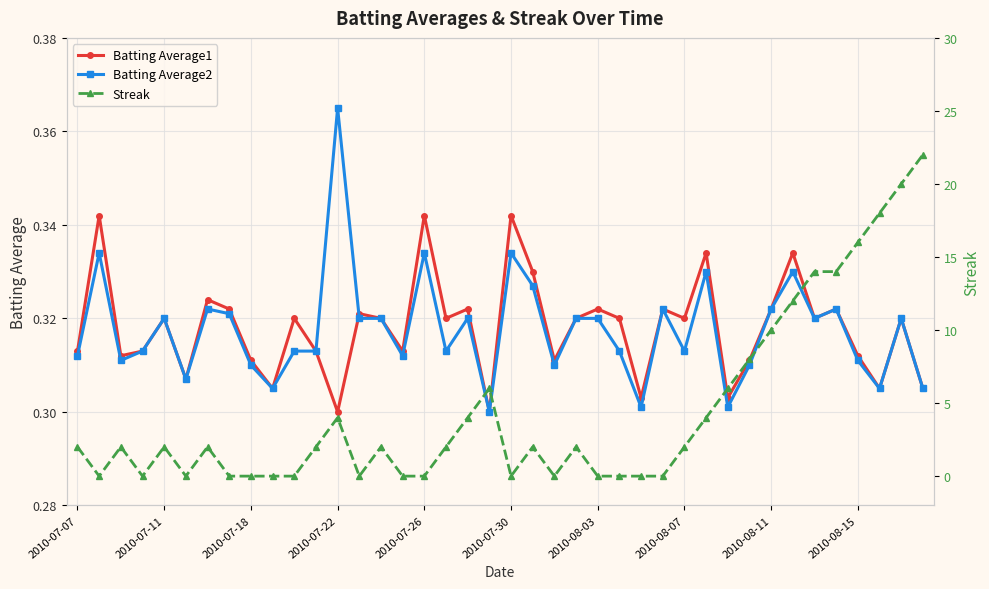

True or false: Batting Average2 has more than 1 points higher than both neighbors.

True